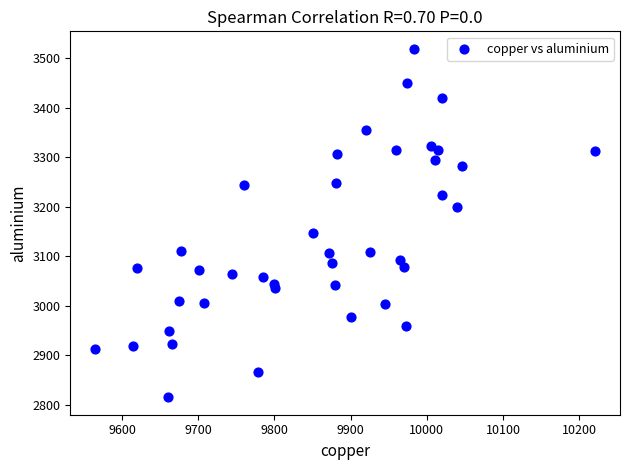

What Y value in the scatter plot is closest to 3167?

3148.0